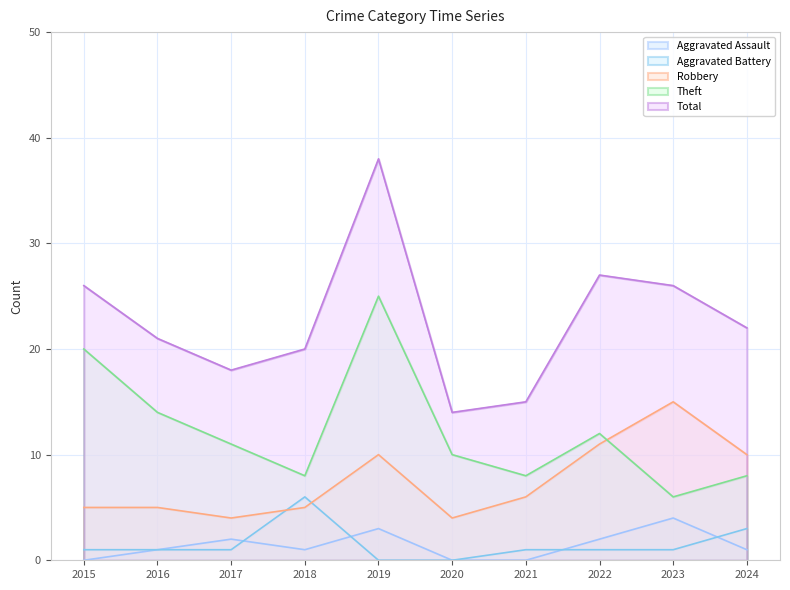

How many Aggravated Assault values are between 0 and 2?

8